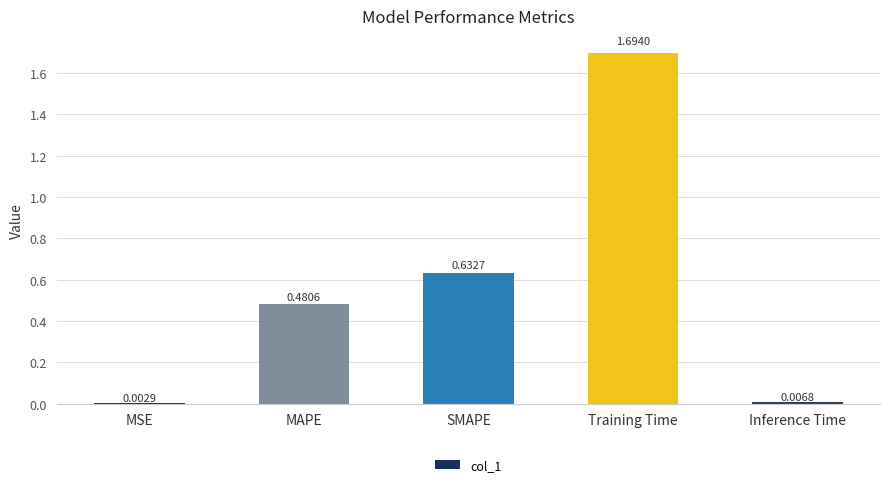

What is the sum of all values?

2.8